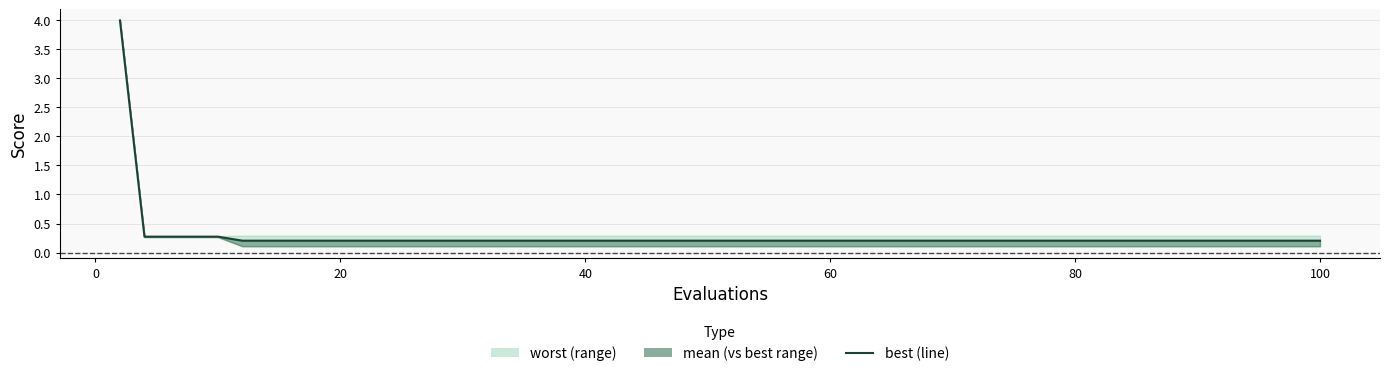

True or false: the data shows 0.1 at 11.

False